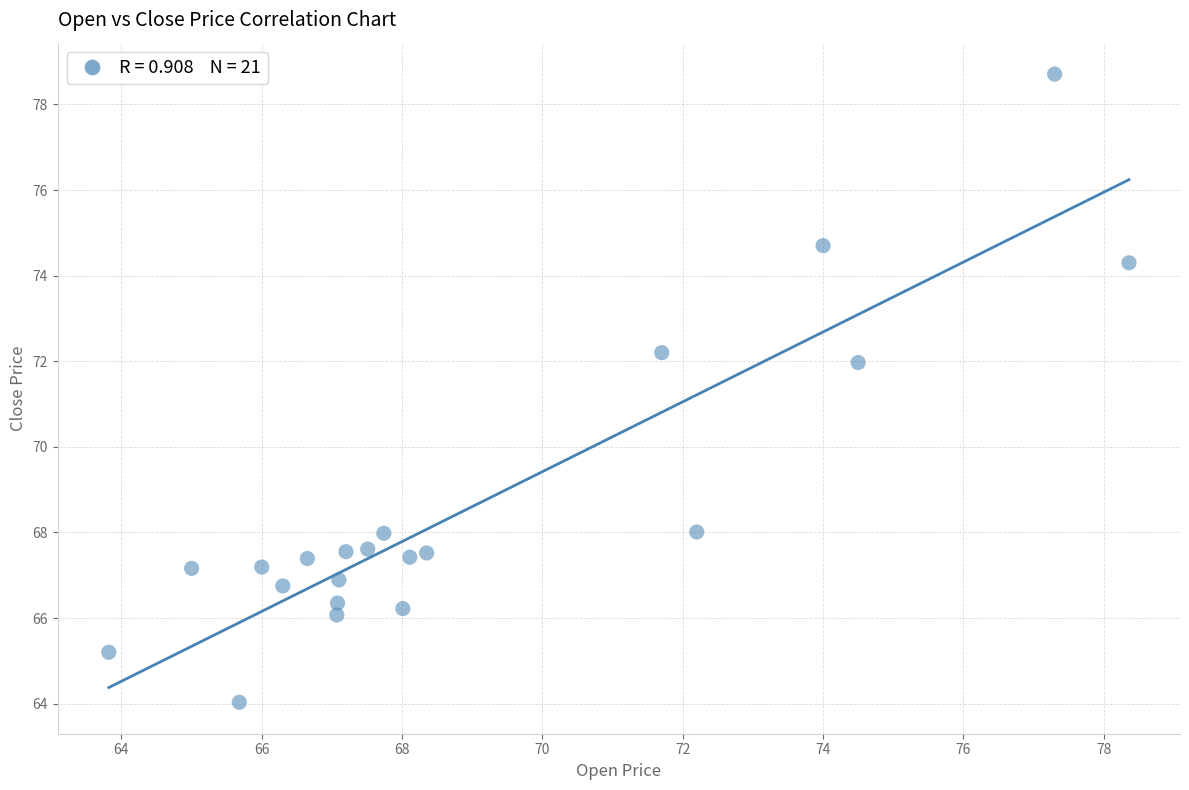

What Y value in the scatter plot is closest to 71?

72.0